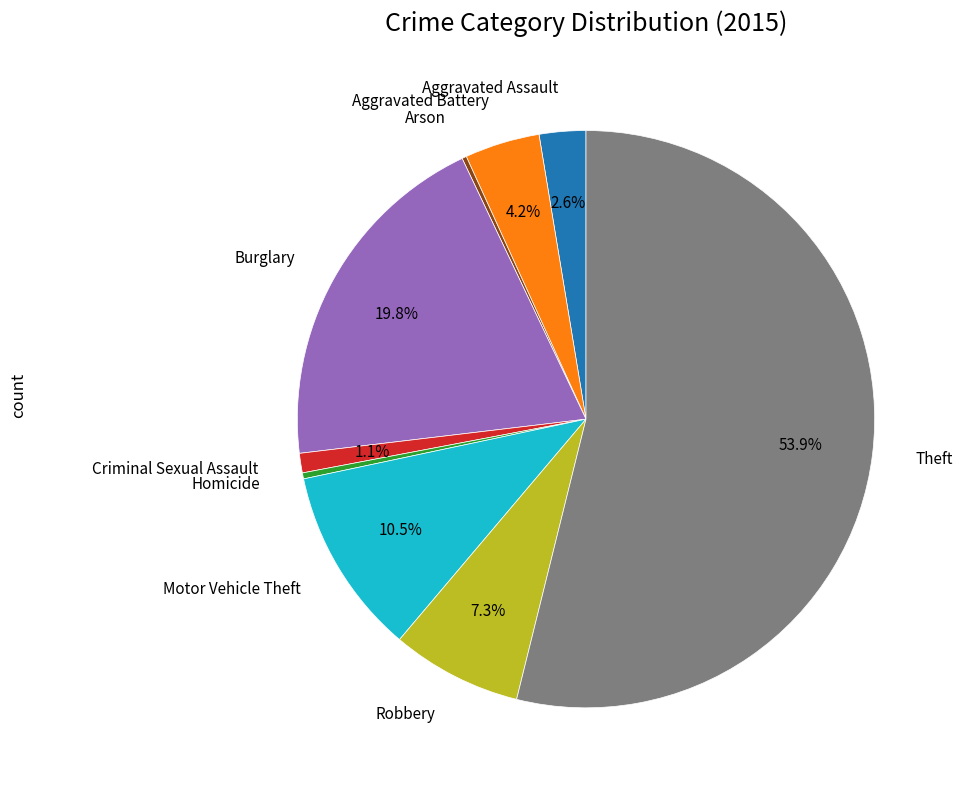

Does any single category account for the majority?

Yes